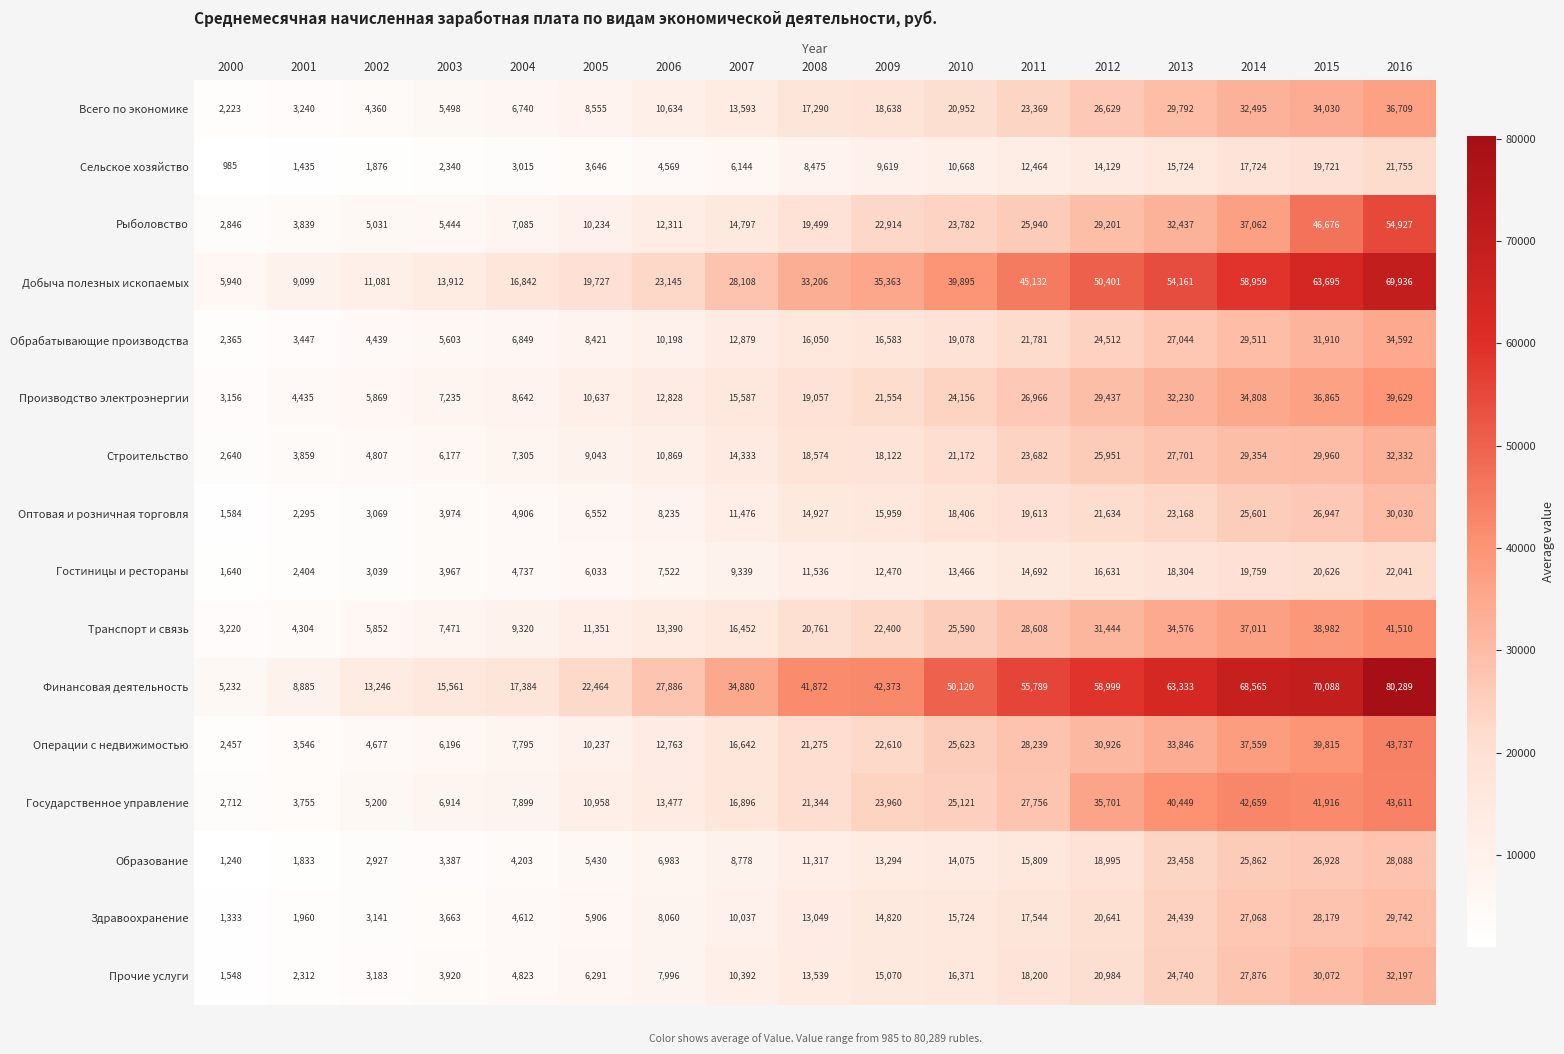

Rank the series at 2004 from highest to lowest value.

Финансовая деятельность, Добыча полезных ископаемых, Транспорт и связь, Производство электроэнергии, Государственное управление, Операции с недвижимостью, Строительство, Рыболовство, Обрабатывающие производства, Всего по экономике, Оптовая и розничная торговля, Прочие услуги, Гостиницы и рестораны, Здравоохранение, Образование, Сельское хозяйство